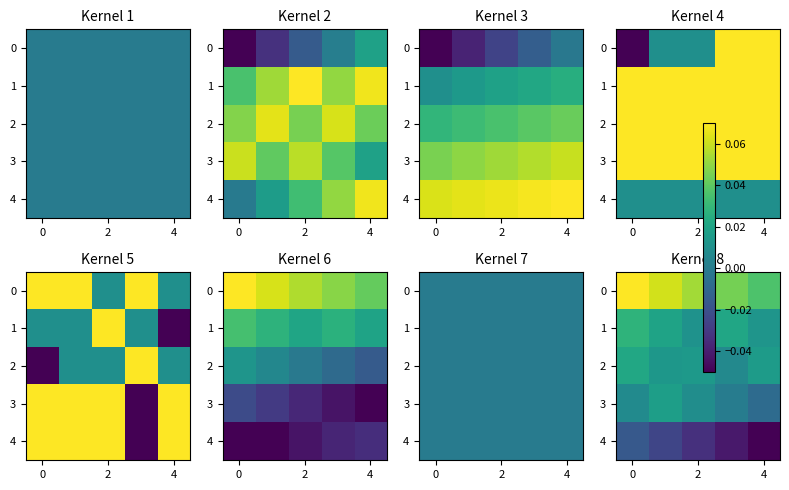

Count the 0 values in the range 0 to 1.

5